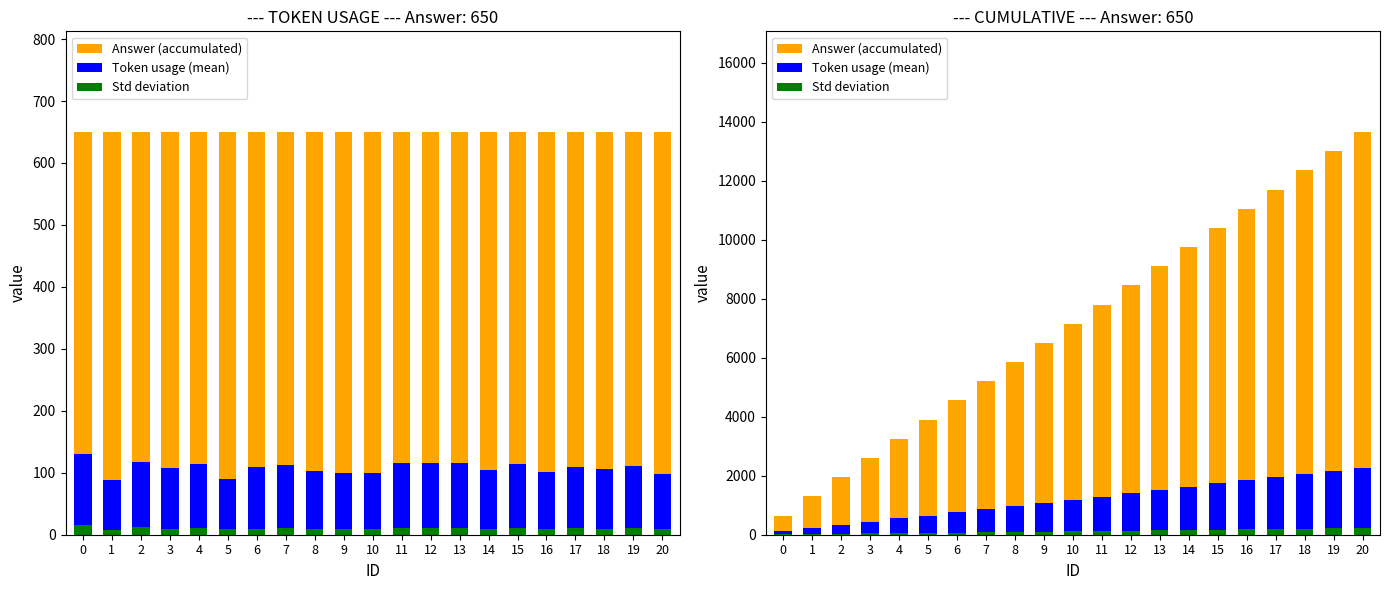

Rank the categories by Answer (accumulated) value from highest to lowest.

20, 19, 18, 17, 16, 15, 14, 13, 12, 11, 10, 9, 8, 7, 6, 5, 4, 3, 2, 1, 0